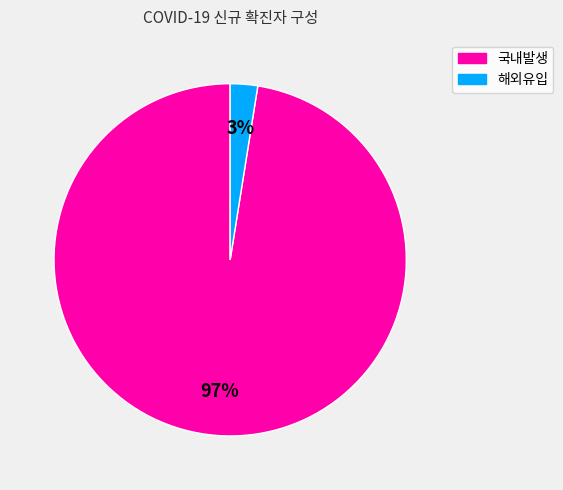

How many segments does this pie chart have?

2